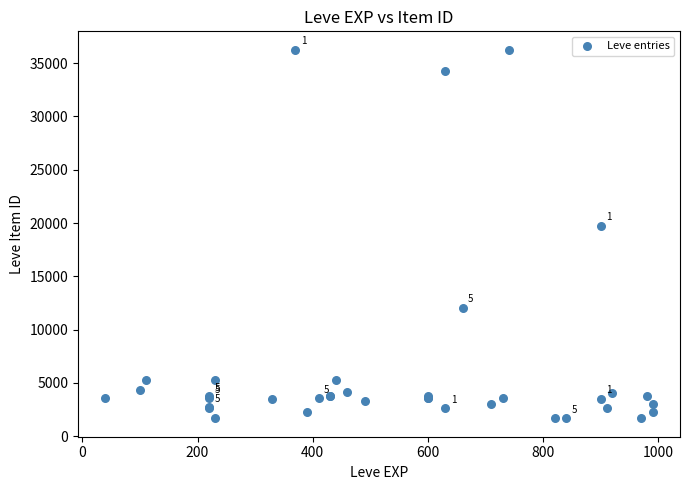

What Y value in the scatter plot is closest to 18967?

19744